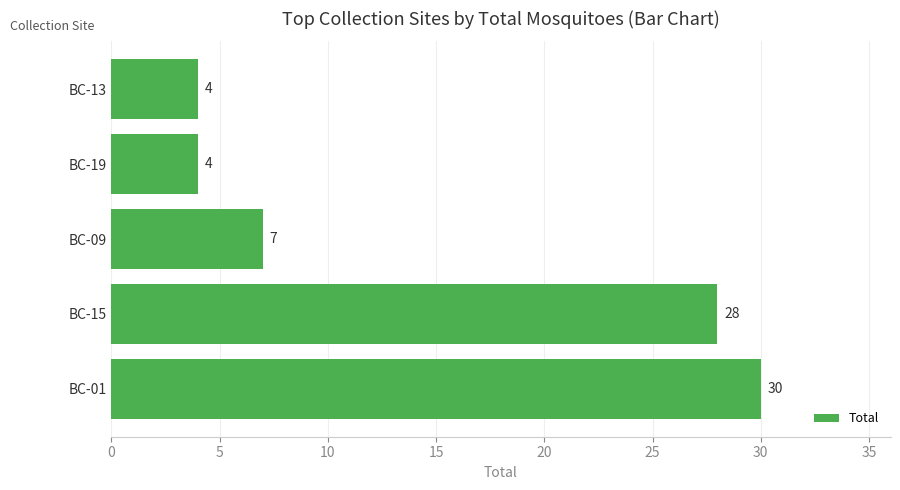

At which label is the value closest to 17?

BC-09